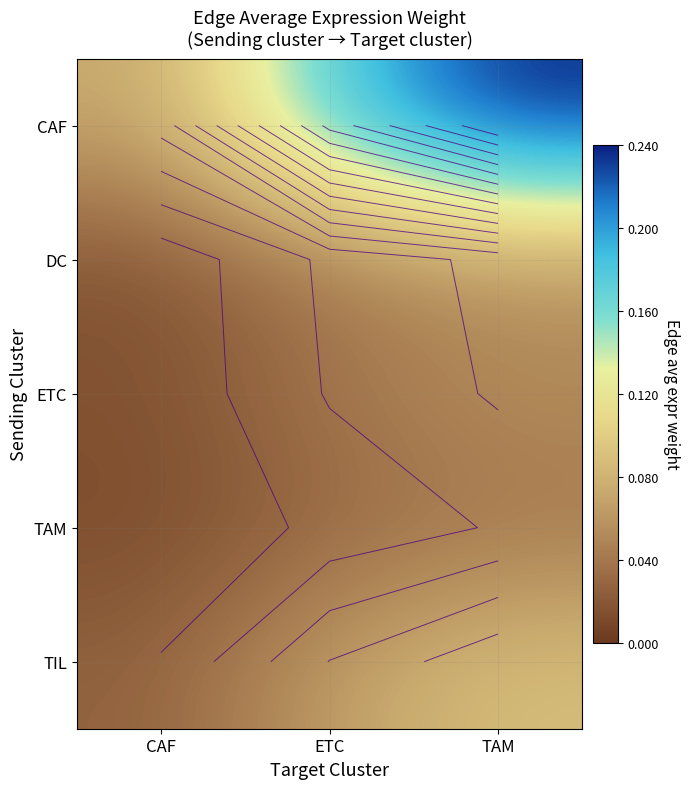

What is the difference between the highest and lowest values at CAF?

0.1